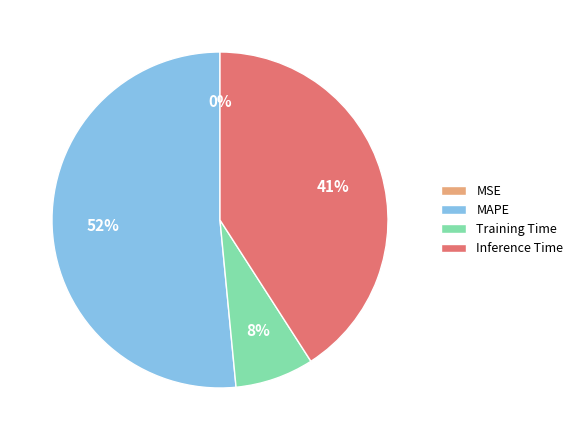

True or false: Training Time accounts for 8% of the total.

True